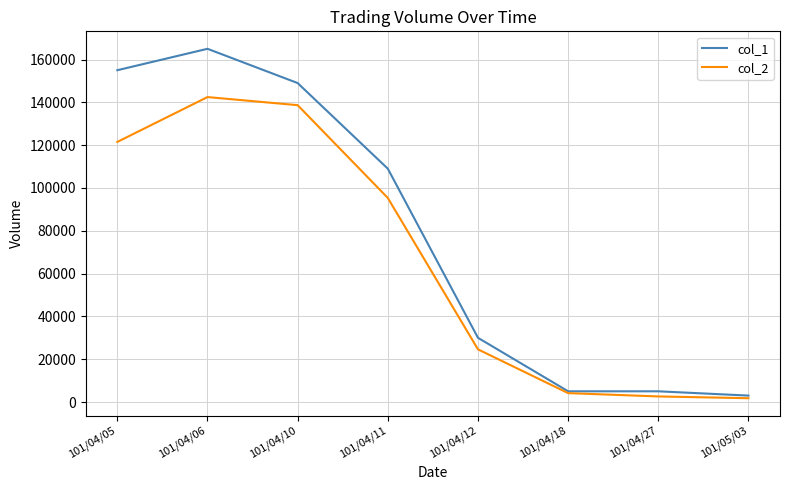

How many values in the col_2 series are below 95330?

4